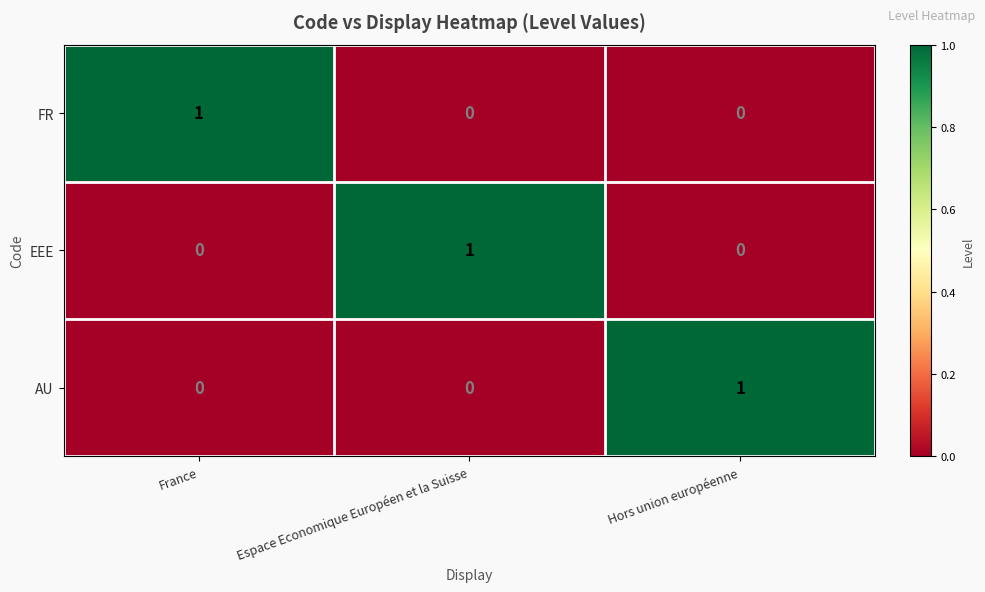

How many EEE values are between 0 and 1?

3